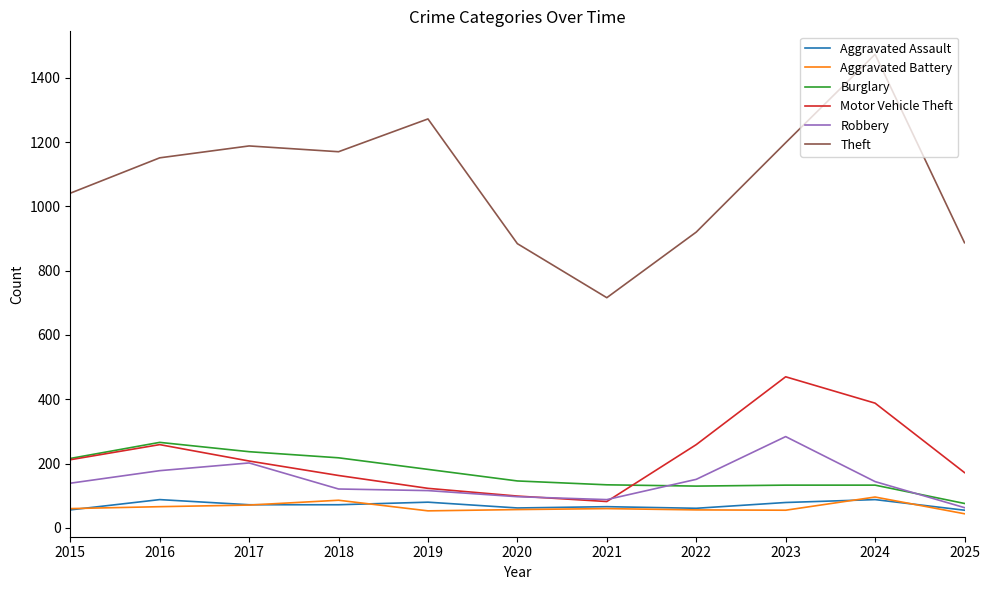

At which category is the sum across all series the highest?

2024